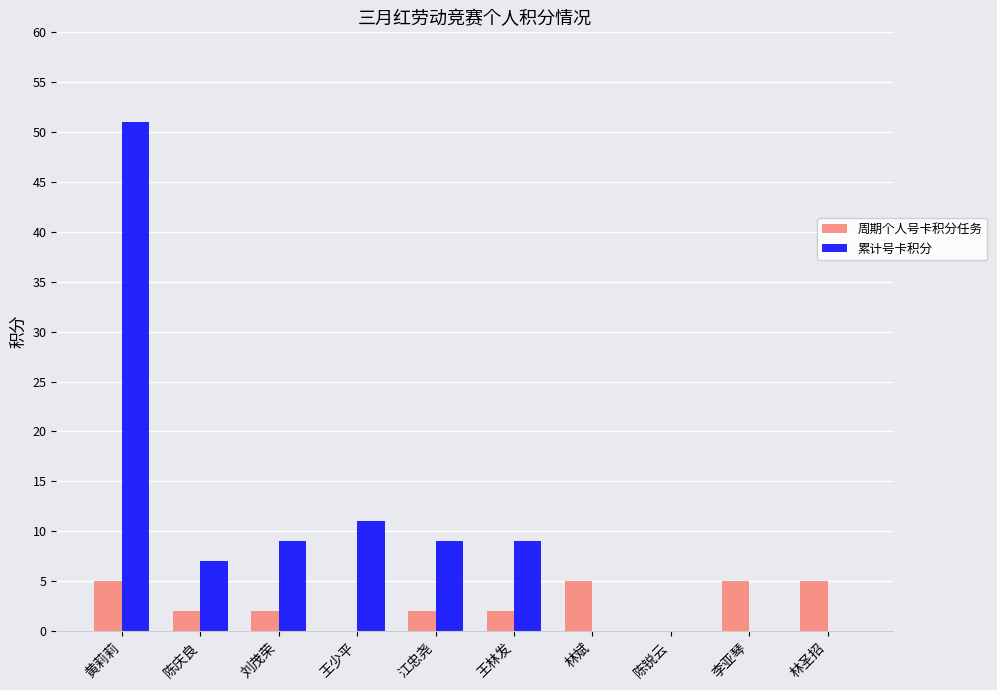

Between 黄莉莉 and 李亚琴, which series saw the biggest shift?

累计号卡积分